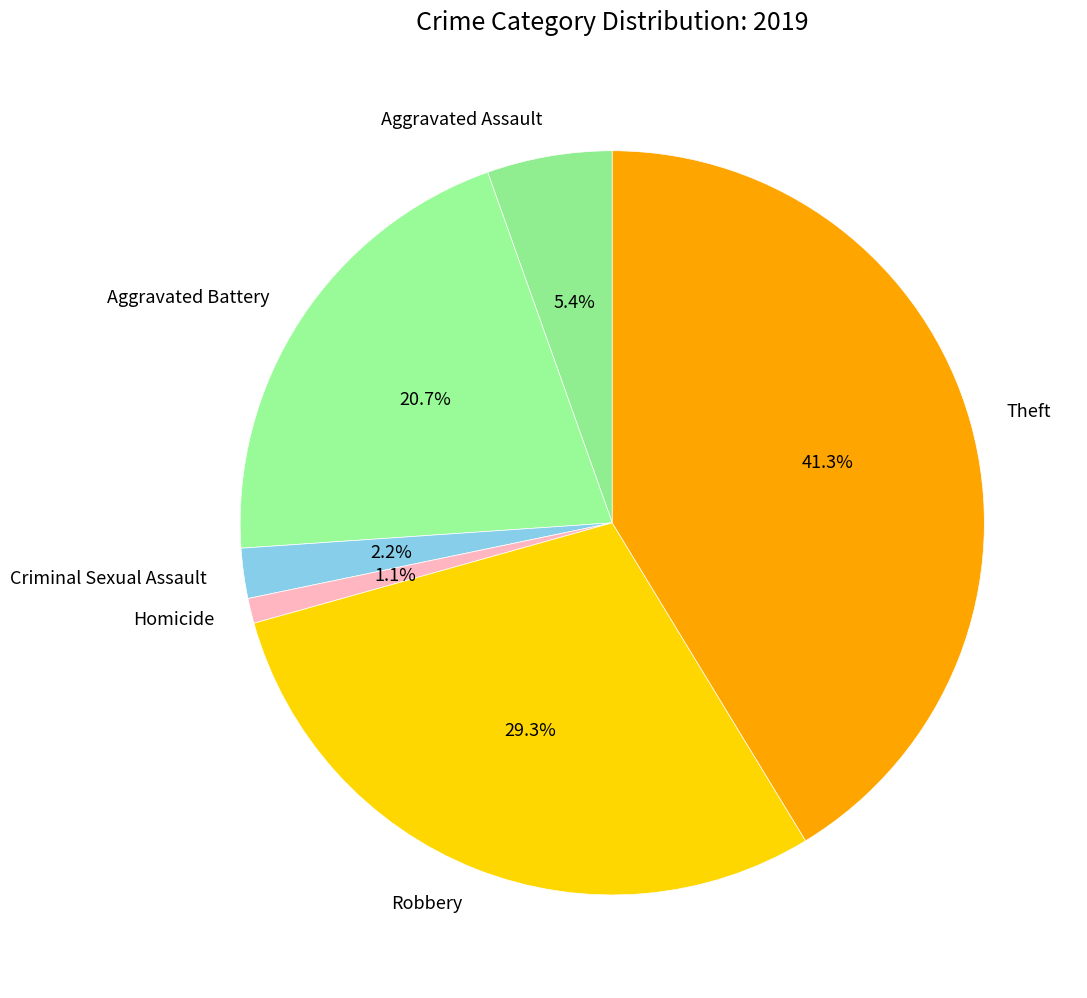

The Robbery slice represents 40% of the pie. True or false?

False